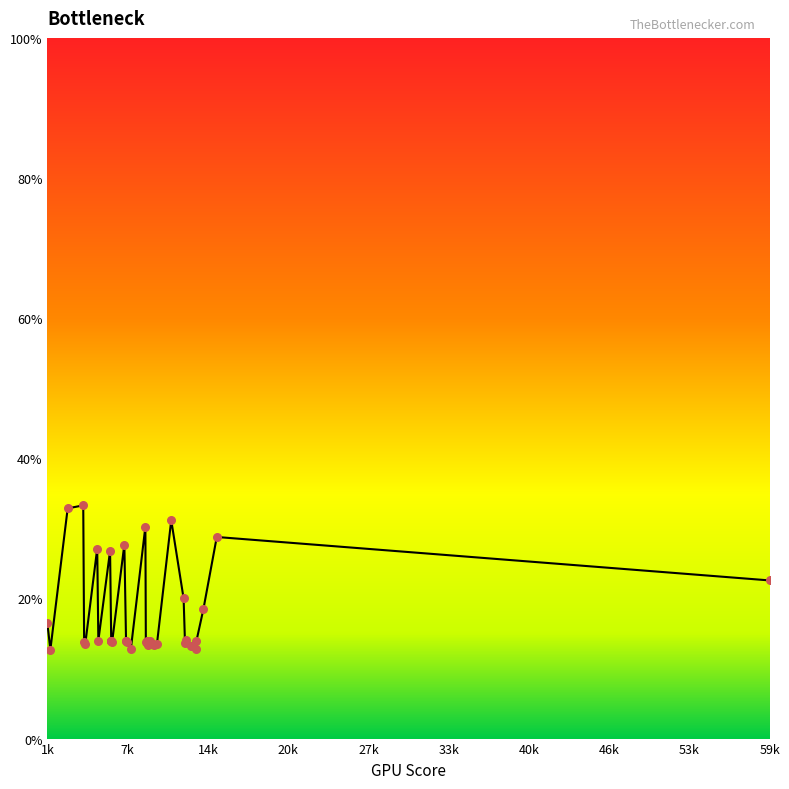

What is the maximum value shown in the chart?

33.3